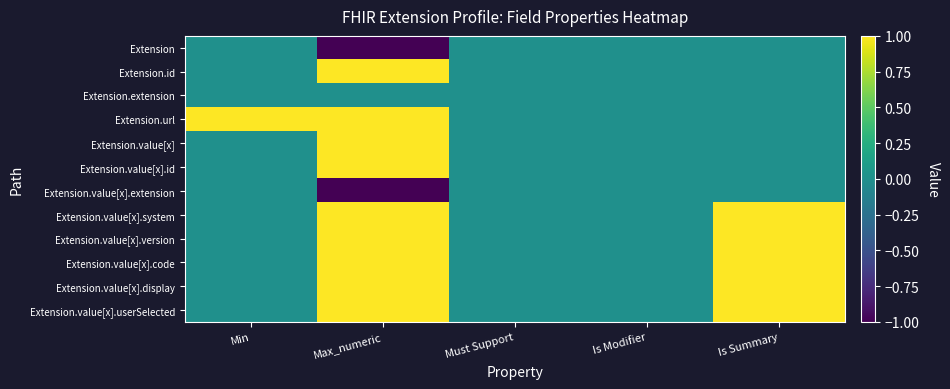

Between Max_numeric and Is Modifier, which is larger?

Is Modifier